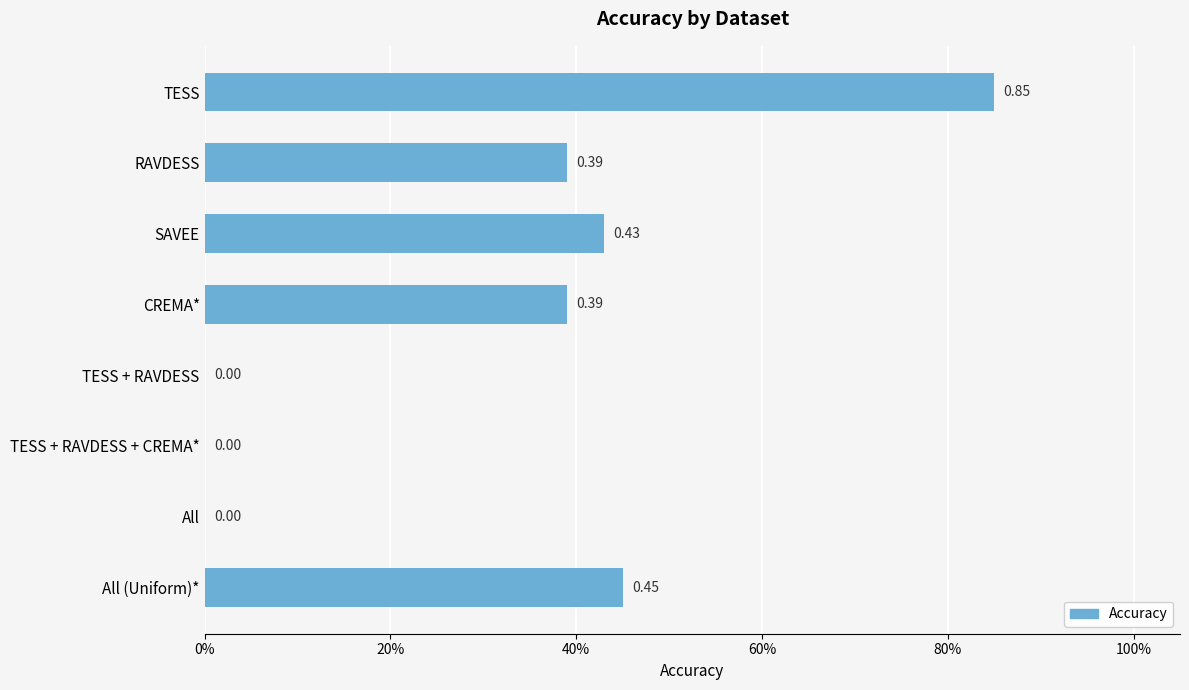

Count the values in the range 0 to 1.

8